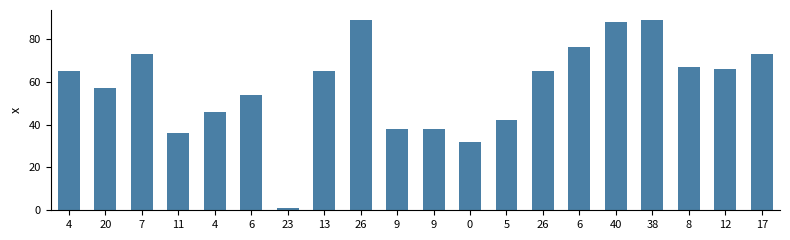

What is the value of the 20th bar from the left?

73